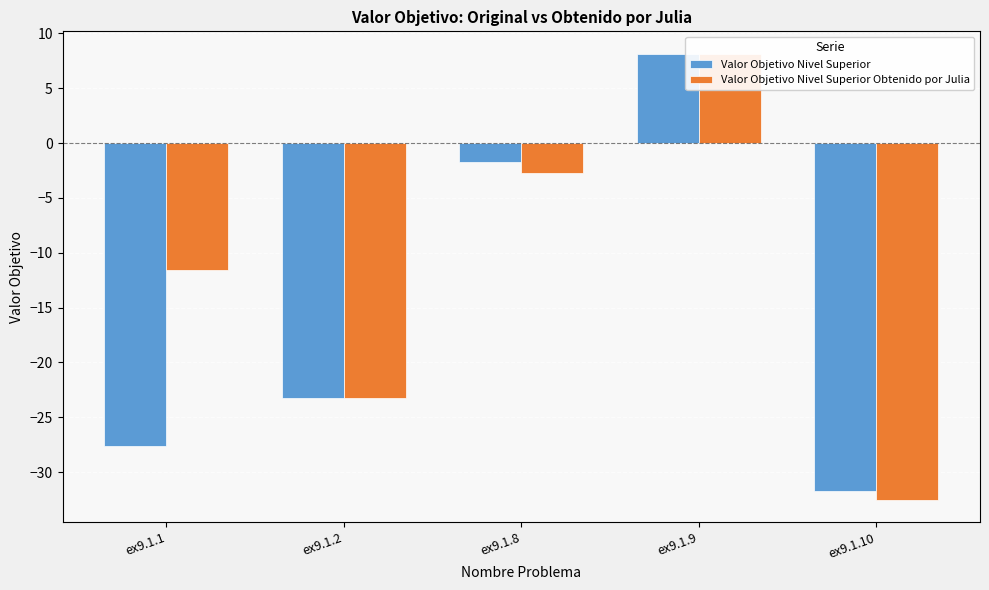

How many data points in Valor Objetivo Nivel Superior Obtenido por Julia are above -11?

2